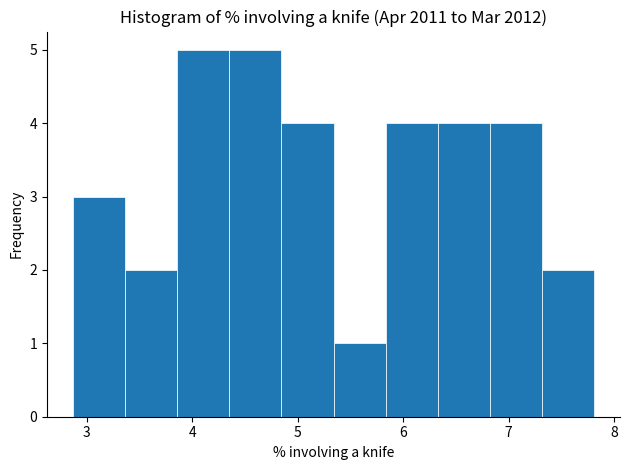

How tall is the bar that spans 3.9 to 4.4 on the x-axis? Neither the bar edges nor the heights are printed on the chart, so give them approximately, as read against the axes.

5